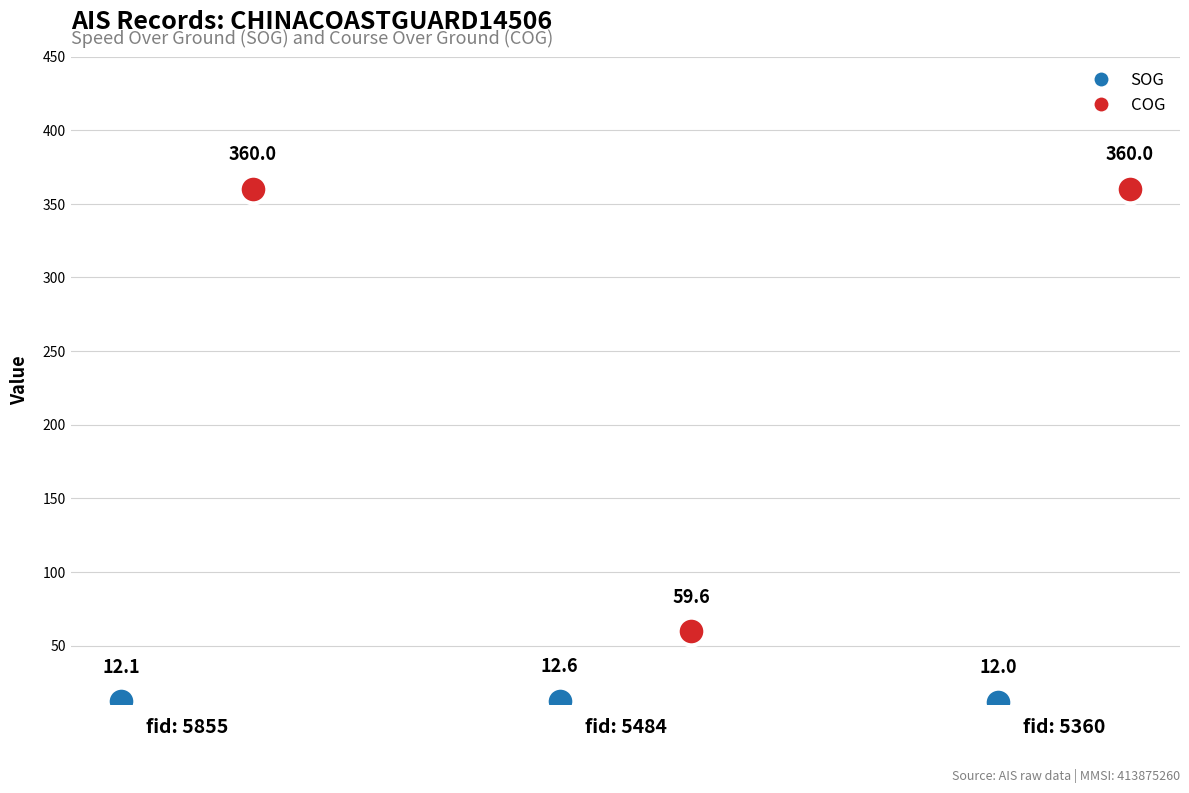

Which series has the widest spread of values?

COG